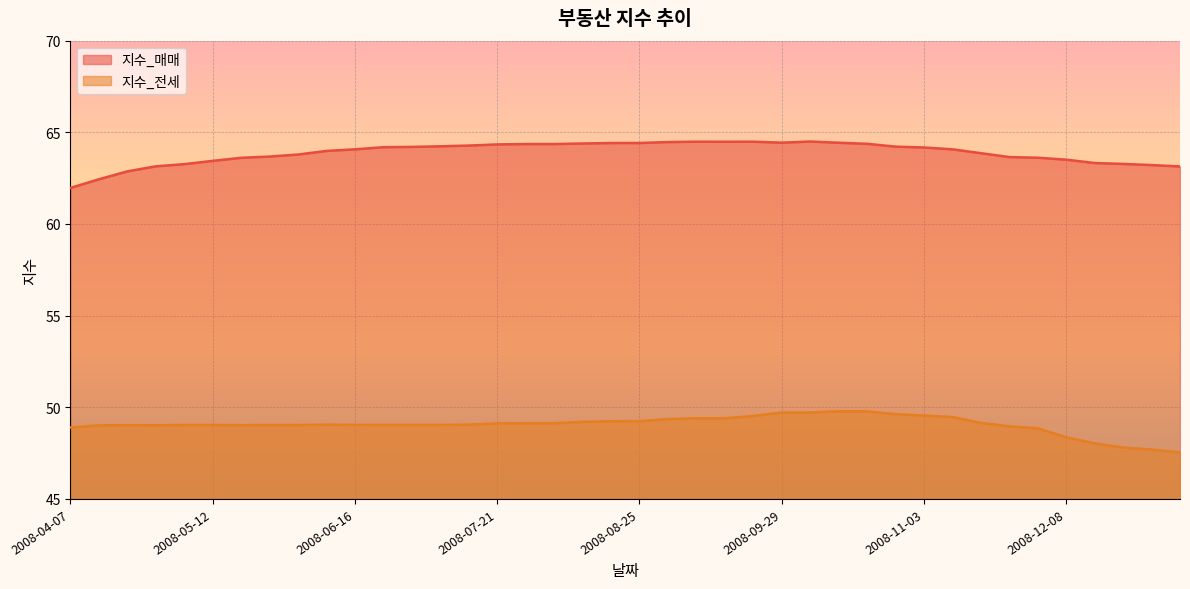

Which category has the highest value across all series?

2008-10-06